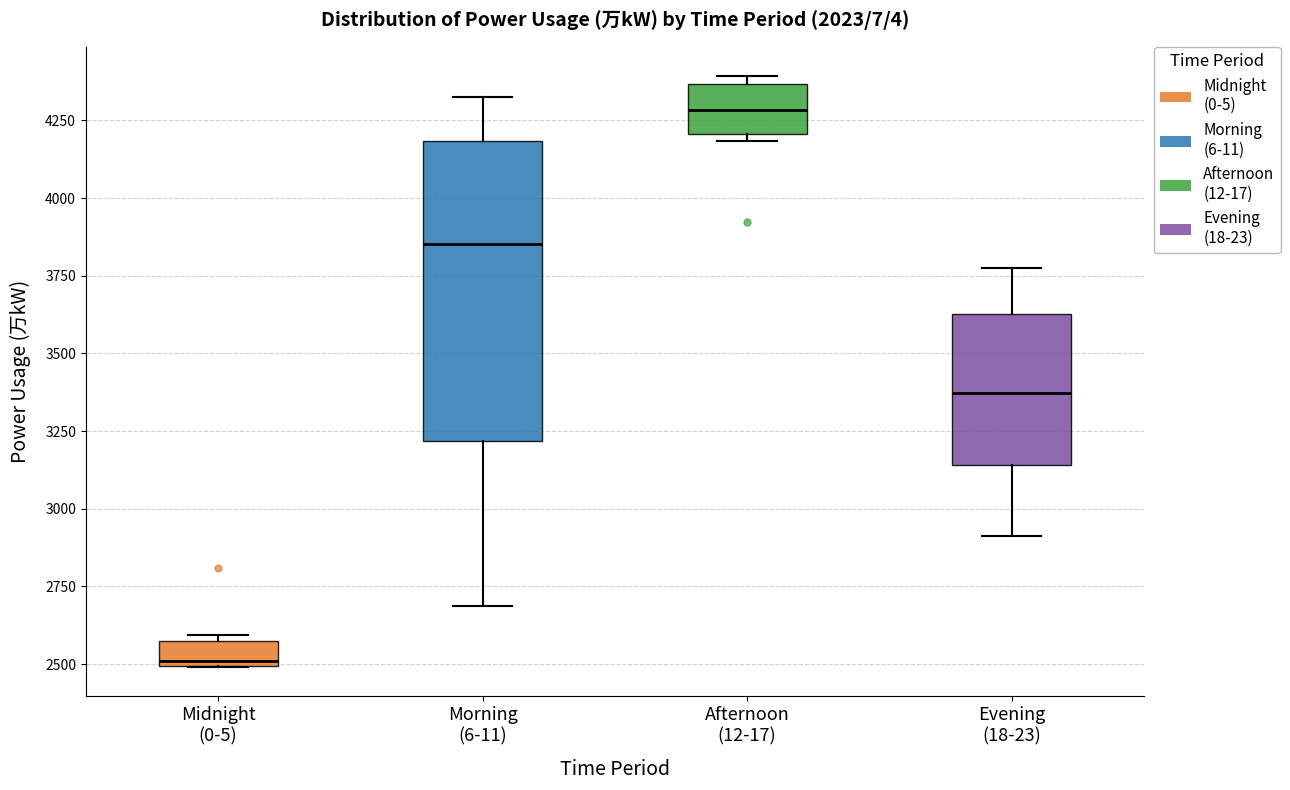

Reading left to right, read every box against the y-axis: the position of its median line, the range the box covers, and the ends of its whiskers. The values are not printed on the chart, so give them approximately, as read against the axis.

Midnight (0-5): median 2500, box 2500 to 2550, whiskers 2500 to 2600
Morning (6-11): median 3850, box 3200 to 4200, whiskers 2700 to 4350
Afternoon (12-17): median 4300, box 4200 to 4350, whiskers 4200 (just below the box's lower edge) to 4400
Evening (18-23): median 3350, box 3150 to 3650, whiskers 2900 to 3750